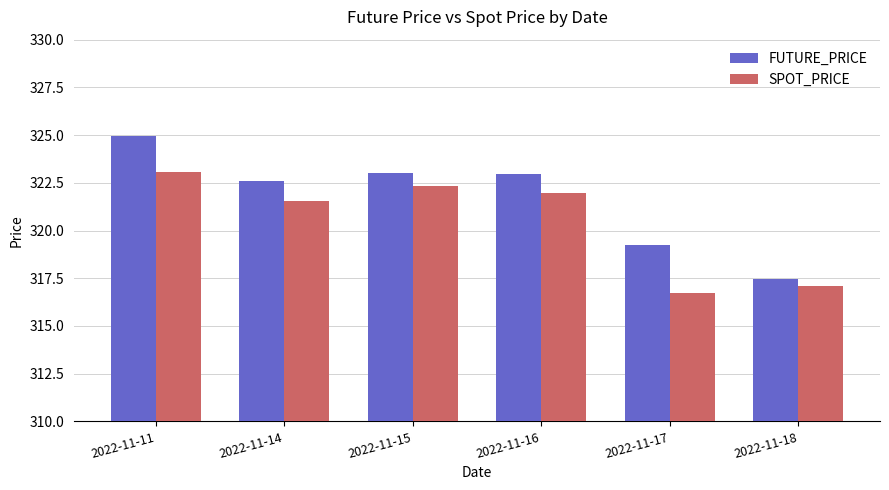

The FUTURE_PRICE series shows 534.7 at 2022-11-17. True or false?

False